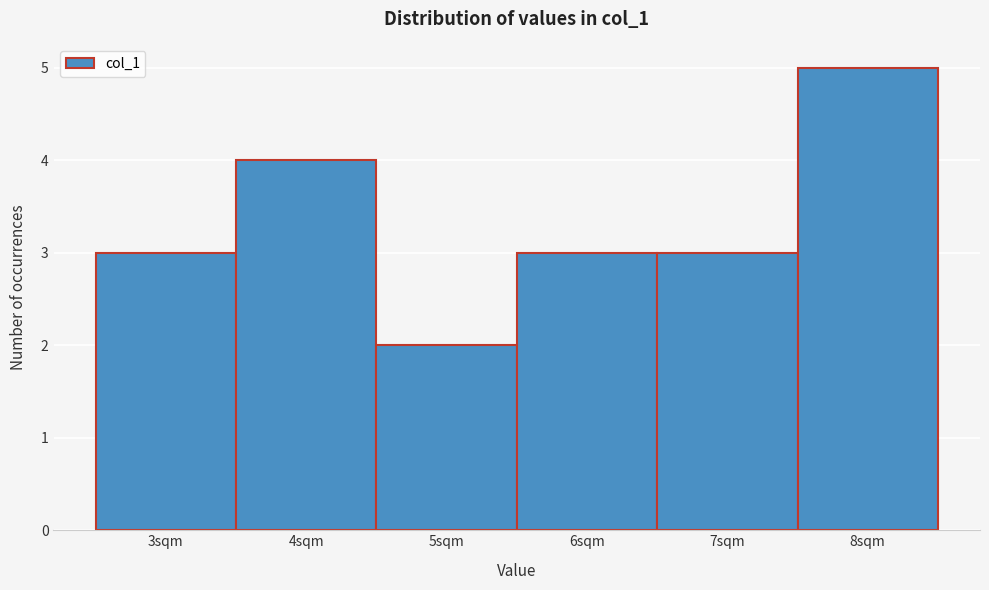

Reading left to right, what are all the values shown in this chart?

3sqm=3	4sqm=4	5sqm=2	6sqm=3	7sqm=3	8sqm=5